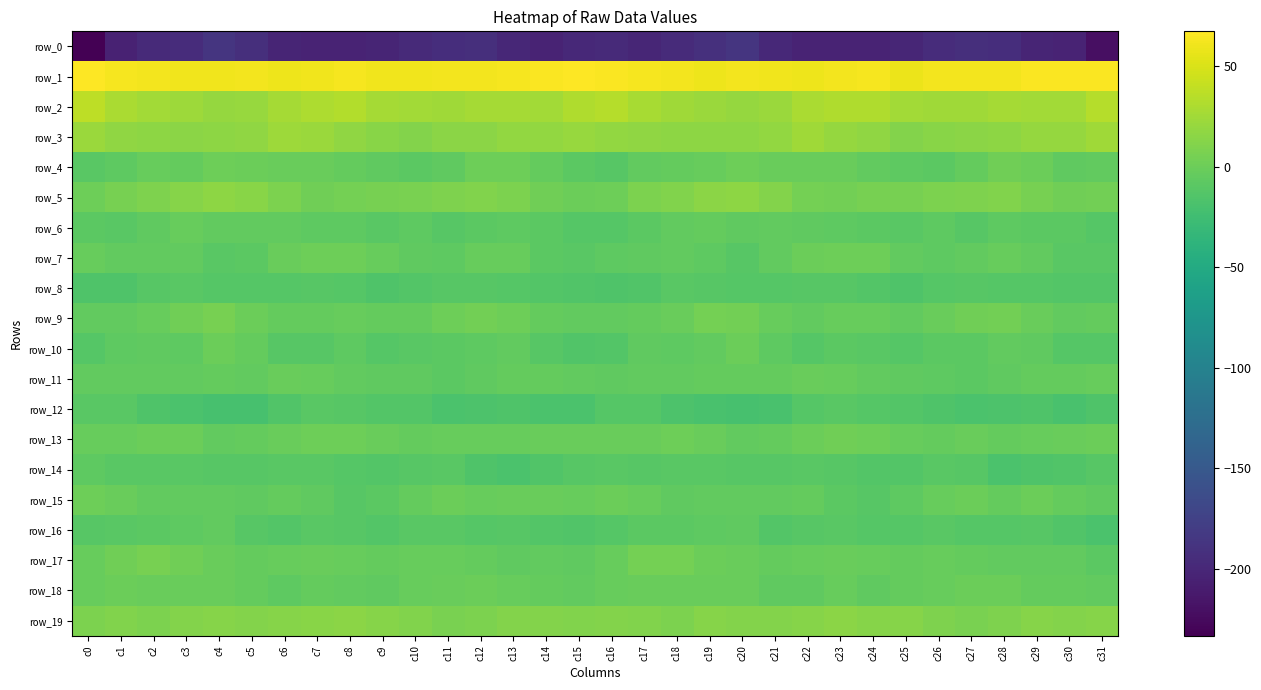

At which category is the sum across all series the highest?

c4